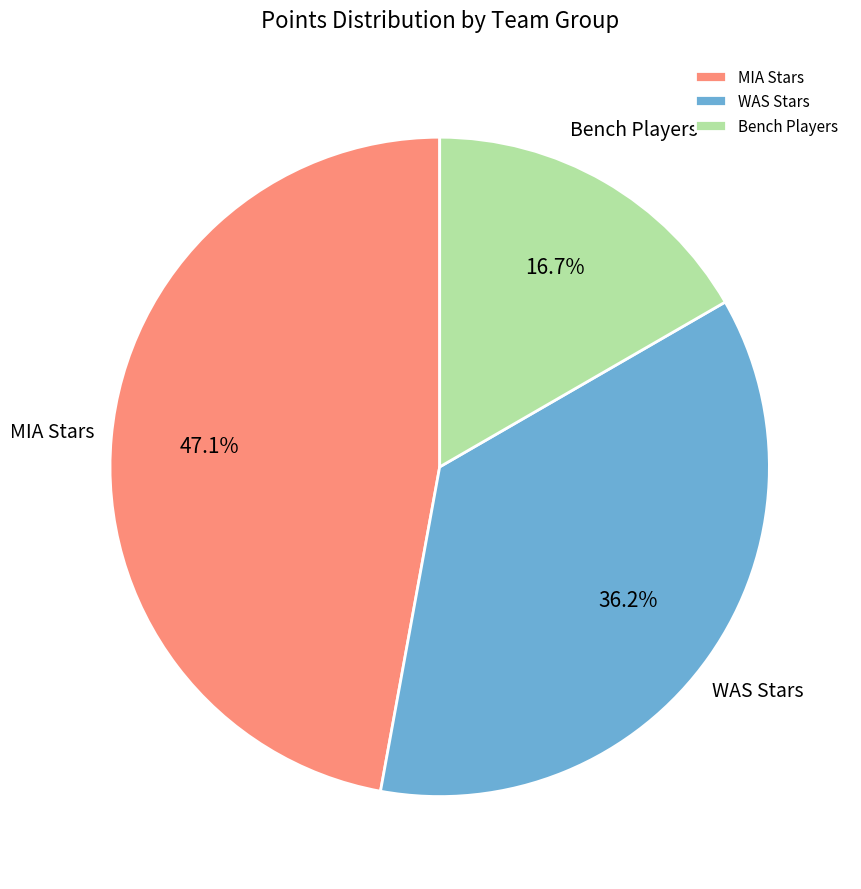

Rank the categories by value from highest to lowest.

MIA Stars, WAS Stars, Bench Players